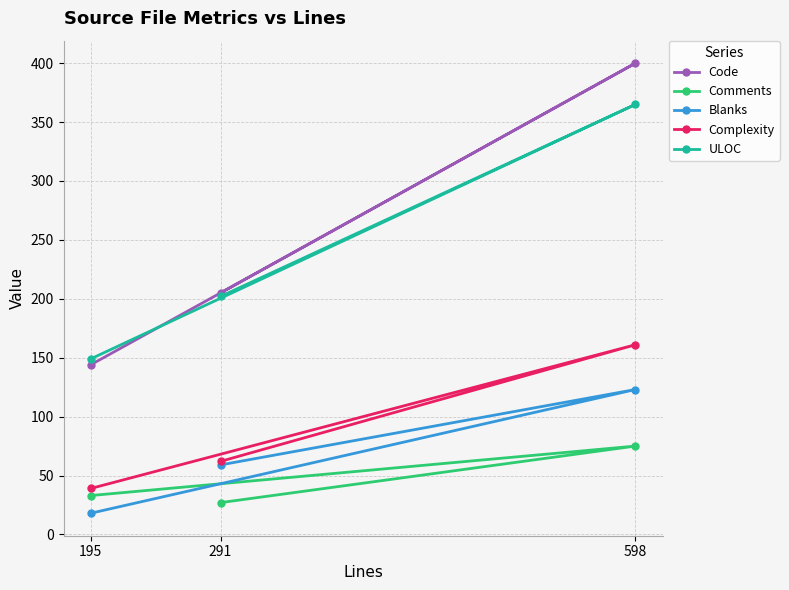

What is the average value of the ULOC series?

239